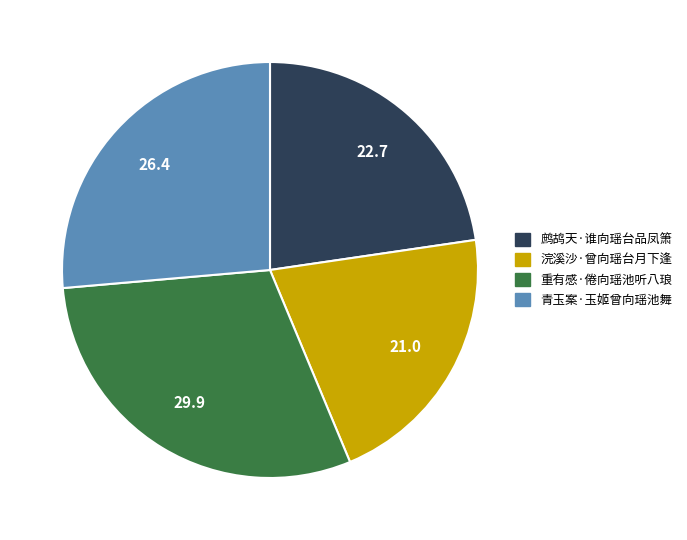

Combined, do 浣溪沙·曾向瑶台月下逢 and 鹧鸪天·谁向瑶台品凤箫 account for over 50%?

No